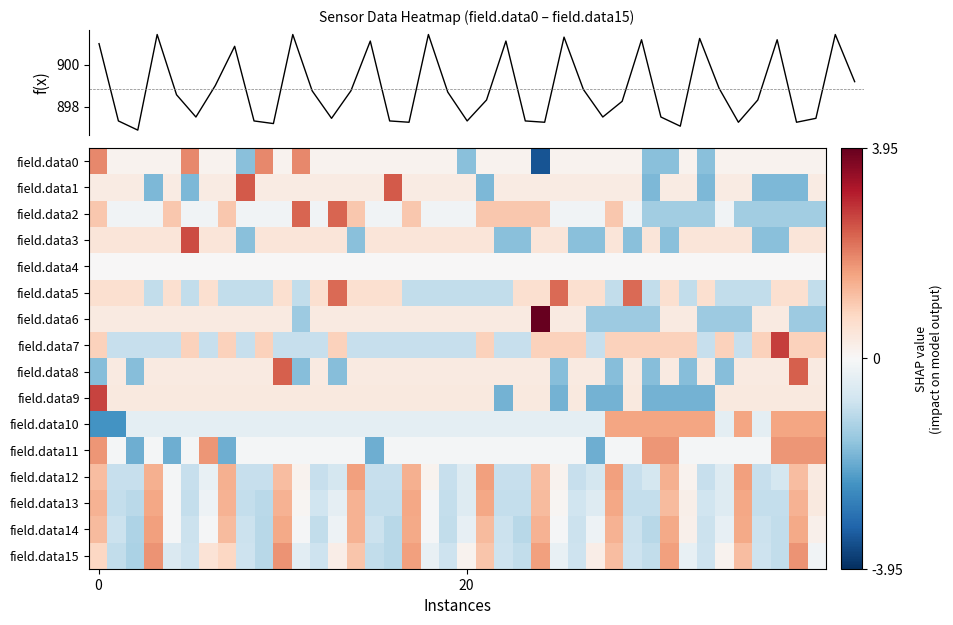

Reading right to left, what are all the values shown in this chart?

field.data0: 0.1	0.1	0.1	0.1	0.1	0.1	-1.6	0.1	-1.6	-1.6	0.1	0.1	0.1	0.1	0.1	-3.4	0.1	0.1	0.1	-1.6	0.1	0.1	0.1	0.1	0.1	0.1	0.1	0.1	1.9	0.1	1.9	-1.6	0.1	0.1	1.9	0.1	0.1	0.1	0.1	1.9
field.data1: 0.3	-1.8	-1.8	-1.8	0.3	0.3	-1.8	0.3	0.3	-1.8	0.3	0.3	0.3	0.3	0.3	0.3	0.3	0.3	-1.8	0.3	0.3	0.3	0.3	2.4	0.3	0.3	0.3	0.3	0.3	0.3	0.3	2.4	0.3	0.3	-1.8	0.3	-1.8	0.3	0.3	0.3
field.data2: -1.4	-1.4	-1.4	-1.4	-1.4	-0.2	-1.4	-1.4	-1.4	-1.4	-0.2	1.1	-0.2	-0.2	-0.2	1.1	1.1	1.1	1.1	-0.2	-0.2	-0.2	1.1	-0.2	-0.2	1.1	2.3	-0.2	2.3	-0.2	-0.2	-0.2	1.1	-0.2	-0.2	1.1	-0.2	-0.2	-0.2	1.1
field.data3: 0.5	0.5	-1.6	-1.6	0.5	0.5	0.5	0.5	-1.6	0.5	-1.6	0.5	-1.6	-1.6	0.5	0.5	-1.6	-1.6	0.5	0.5	0.5	0.5	0.5	0.5	0.5	-1.6	0.5	0.5	0.5	0.5	0.5	-1.6	0.5	0.5	2.6	0.5	0.5	0.5	0.5	0.5
field.data4: 0.0	0.0	0.0	0.0	0.0	0.0	0.0	0.0	0.0	0.0	0.0	0.0	0.0	0.0	0.0	0.0	0.0	0.0	0.0	0.0	0.0	0.0	0.0	0.0	0.0	0.0	0.0	0.0	0.0	0.0	0.0	0.0	0.0	0.0	0.0	0.0	0.0	0.0	0.0	0.0
field.data5: -1.0	0.6	0.6	-1.0	-1.0	-1.0	0.6	-1.0	0.6	-1.0	2.2	-1.0	0.6	0.6	2.2	0.6	0.6	-1.0	-1.0	-1.0	-1.0	-1.0	-1.0	0.6	0.6	0.6	2.2	0.6	-1.0	0.6	-1.0	-1.0	-1.0	0.6	-1.0	0.6	-1.0	0.6	0.6	0.6
field.data6: -1.4	-1.4	0.4	0.4	-1.4	-1.4	-1.4	0.4	0.4	-1.4	-1.4	-1.4	-1.4	0.4	0.4	4.0	0.4	0.4	0.4	0.4	0.4	0.4	0.4	0.4	0.4	0.4	0.4	0.4	-1.4	0.4	0.4	0.4	0.4	0.4	0.4	0.4	0.4	0.4	0.4	0.4
field.data7: 0.9	0.9	2.7	0.9	-0.9	0.9	-0.9	0.9	0.9	0.9	0.9	0.9	-0.9	0.9	0.9	0.9	-0.9	-0.9	0.9	-0.9	-0.9	-0.9	-0.9	-0.9	-0.9	-0.9	0.9	-0.9	-0.9	-0.9	0.9	-0.9	0.9	-0.9	0.9	-0.9	-0.9	-0.9	-0.9	0.9
field.data8: 0.4	2.4	0.4	0.4	0.4	-1.7	0.4	-1.7	0.4	-1.7	0.4	-1.7	0.4	0.4	-1.7	0.4	0.4	0.4	0.4	0.4	0.4	0.4	0.4	0.4	0.4	0.4	-1.7	0.4	-1.7	2.4	0.4	0.4	0.4	0.4	0.4	0.4	0.4	-1.7	0.4	-1.7
field.data9: 0.4	0.4	0.4	0.4	0.4	0.4	-1.9	-1.9	-1.9	-1.9	0.4	-1.9	-1.9	0.4	-1.9	0.4	0.4	-1.9	0.4	0.4	0.4	0.4	0.4	0.4	0.4	0.4	0.4	0.4	0.4	0.4	0.4	0.4	0.4	0.4	0.4	0.4	0.4	0.4	0.4	2.7
field.data10: 1.6	1.6	1.6	-0.4	1.6	-0.4	1.6	1.6	1.6	1.6	1.6	1.6	-0.4	-0.4	-0.4	-0.4	-0.4	-0.4	-0.4	-0.4	-0.4	-0.4	-0.4	-0.4	-0.4	-0.4	-0.4	-0.4	-0.4	-0.4	-0.4	-0.4	-0.4	-0.4	-0.4	-0.4	-0.4	-0.4	-2.4	-2.4
field.data11: 1.7	1.7	1.7	-0.1	-0.1	-0.1	-0.1	-0.1	1.7	1.7	-0.1	-0.1	-1.9	-0.1	-0.1	-0.1	-0.1	-0.1	-0.1	-0.1	-0.1	-0.1	-0.1	-0.1	-1.9	-0.1	-0.1	-0.1	-0.1	-0.1	-0.1	-0.1	-1.9	1.7	-0.1	-1.9	-0.1	-1.9	-0.1	1.7
field.data12: 0.4	1.2	-0.7	-0.9	1.6	-0.5	-0.9	0.1	1.4	-0.7	-0.9	1.6	-0.7	-0.9	0.1	1.2	-0.9	-0.9	1.6	-0.5	-0.9	0.1	1.4	-0.9	-0.9	1.6	-0.7	-0.9	0.1	1.2	-0.9	-0.9	1.4	-0.3	-0.9	-0.1	1.4	-0.9	-0.9	1.2
field.data13: 0.4	1.4	-0.9	-0.9	1.5	-0.5	-0.8	0.2	1.2	-0.9	-0.9	1.5	-0.5	-0.8	0.1	1.2	-0.9	-0.9	1.5	-0.5	-0.9	-0.1	1.5	-0.9	-0.9	1.4	-0.4	-0.8	0.1	1.4	-1.1	-0.9	1.4	-0.2	-0.9	-0.1	1.5	-1.1	-0.9	1.4
field.data14: 0.2	1.5	-1.0	-0.8	1.5	-0.3	-0.8	0.2	1.5	-1.1	-0.8	1.4	-0.2	-0.8	-0.1	1.4	-1.1	-0.8	1.2	-0.3	-1.0	-0.1	1.5	-1.1	-0.8	1.4	-0.2	-1.0	-0.1	1.5	-1.1	-0.8	1.2	-0.1	-0.8	-0.1	1.6	-1.2	-0.8	1.2
field.data15: -0.1	1.8	-1.0	-0.8	1.2	0.1	-0.8	-0.3	1.6	-1.0	-0.8	1.2	0.3	-0.8	-0.3	1.6	-1.0	-0.8	1.1	0.1	-0.8	-0.3	1.6	-1.1	-1.0	1.1	0.3	-0.8	-0.4	1.8	-1.1	-0.8	0.8	0.5	-0.8	-0.6	1.8	-1.2	-1.0	0.8